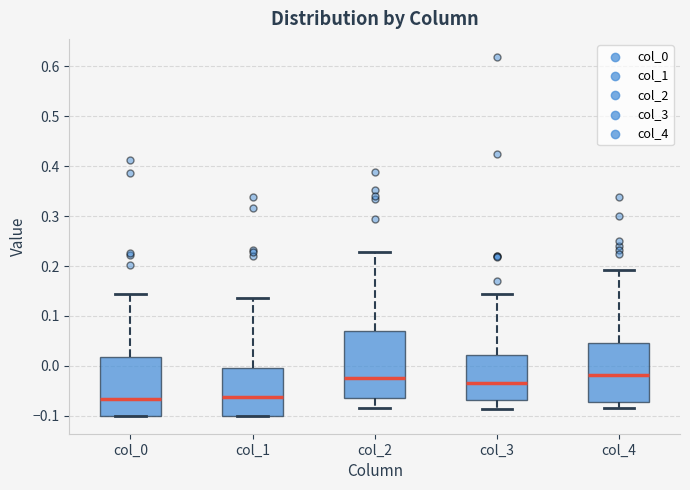

Where is the upper edge of the box for col_2 on the y-axis? The values are not printed on the chart, so give them approximately, as read against the axis.

0.07